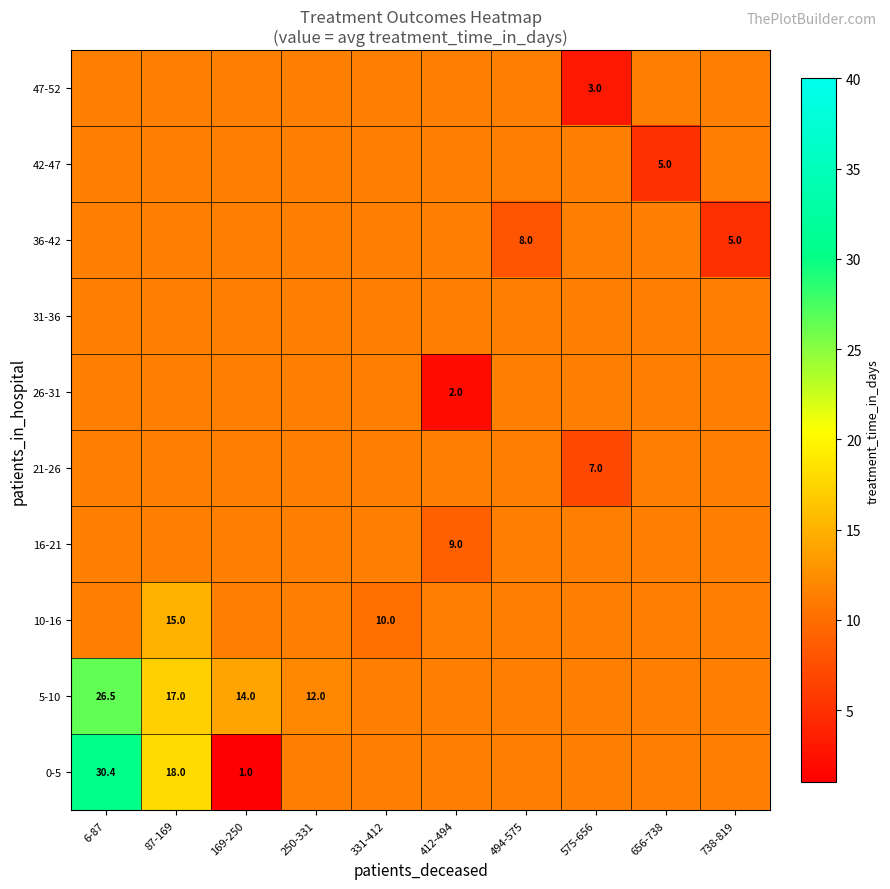

At which label is 36-42 closest to 8?

494-575